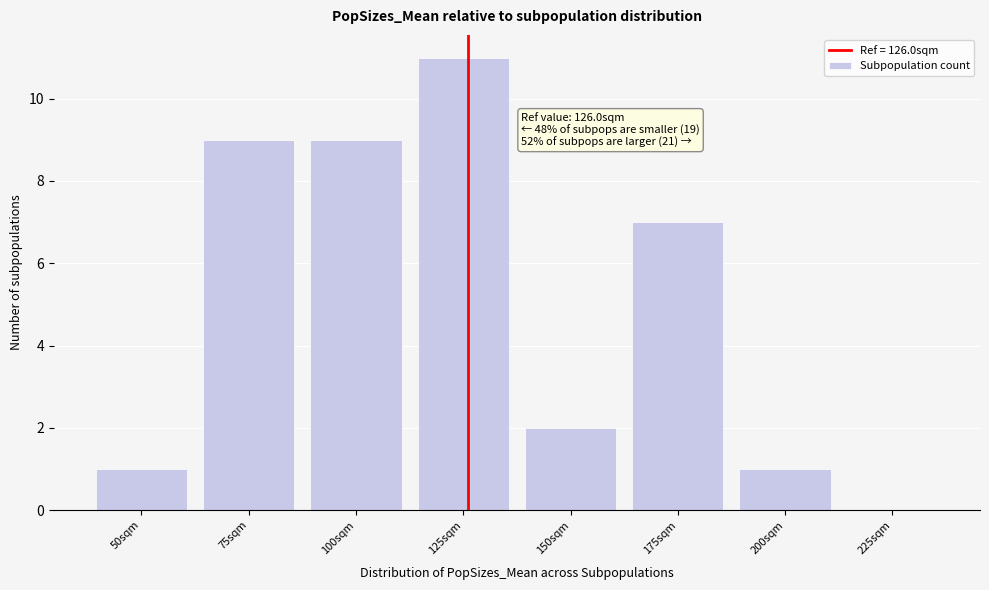

Reading left to right, extract all data points from this chart.

50sqm=1	75sqm=9	100sqm=9	125sqm=11	150sqm=2	175sqm=7	200sqm=1	225sqm=0